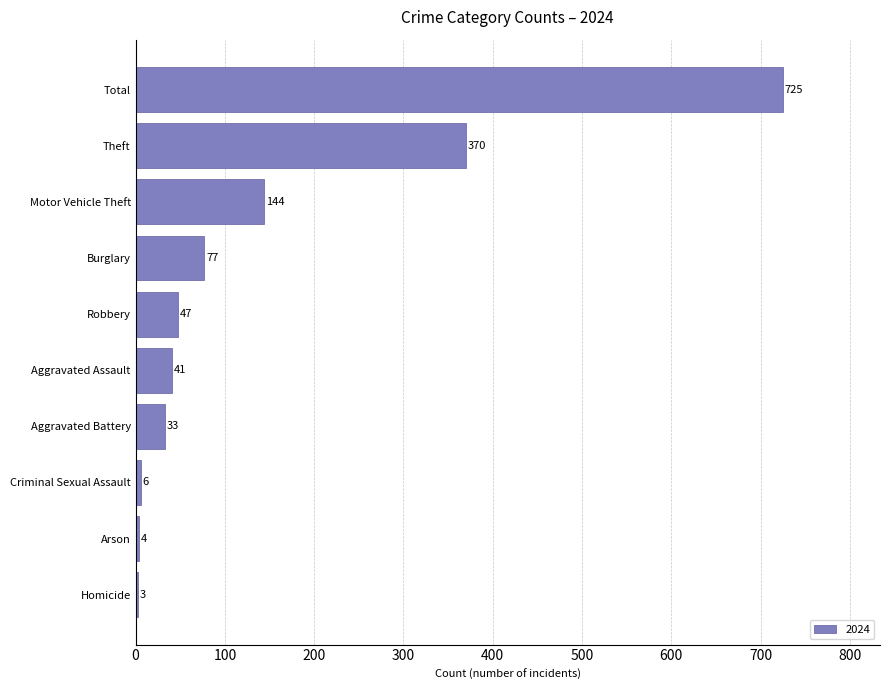

Between Total and Motor Vehicle Theft, which is larger?

Total